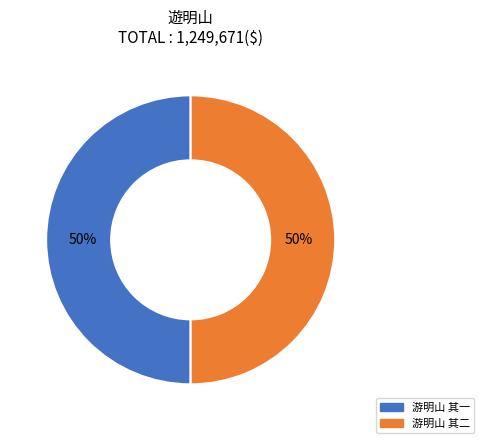

To the nearest percent, what portion does 游明山 其二 represent?

50%